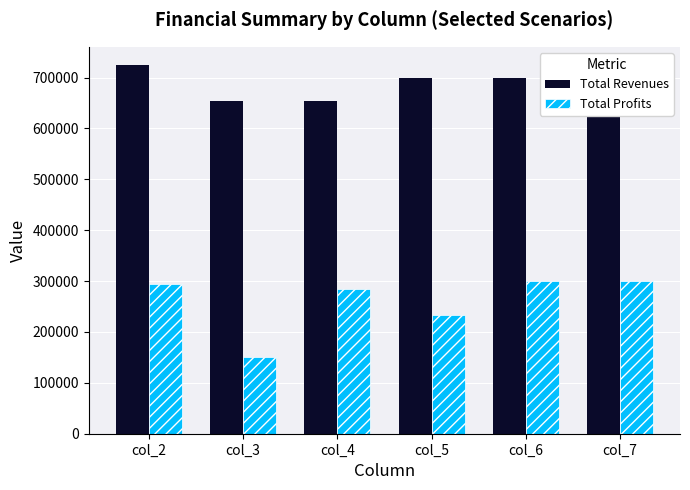

What is the total value across all series at col_3?

804450.1